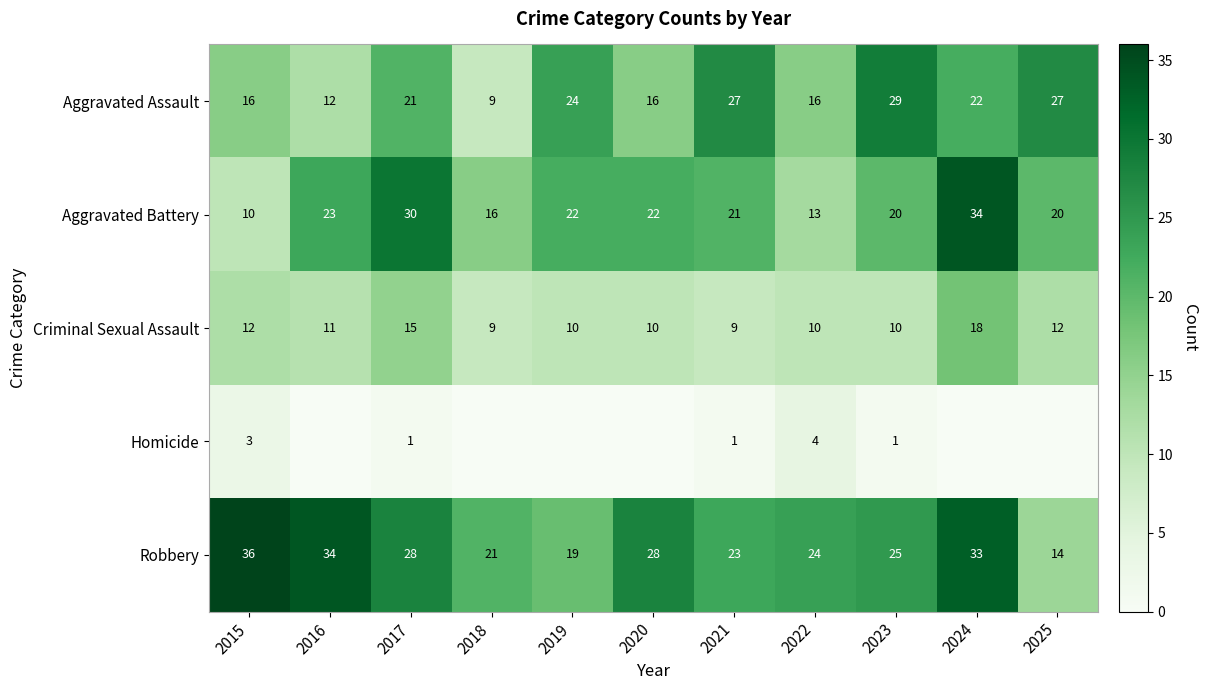

What is the maximum value shown in the chart?

36